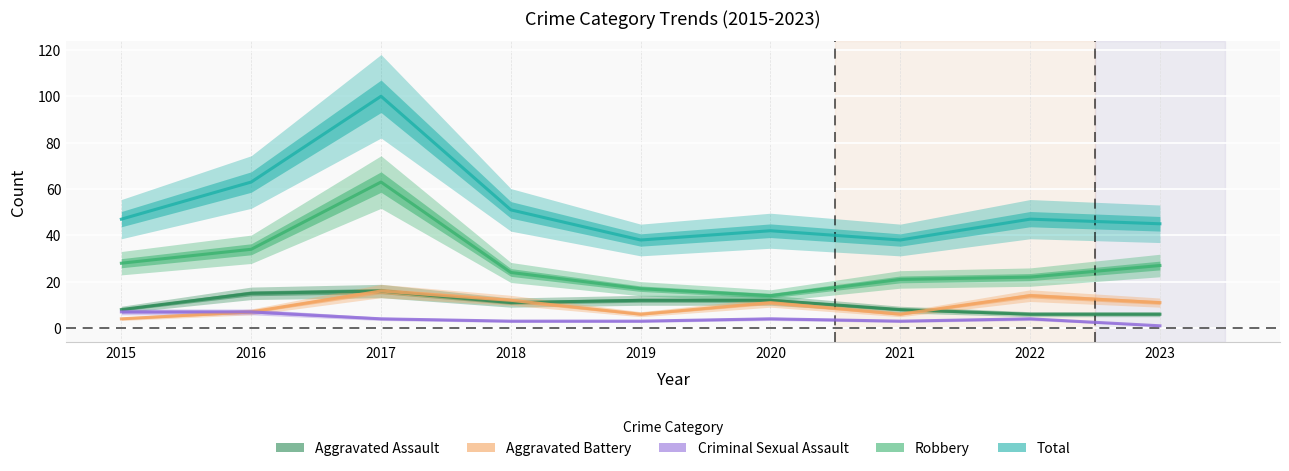

At which label does Aggravated Battery first exceed 11?

2017